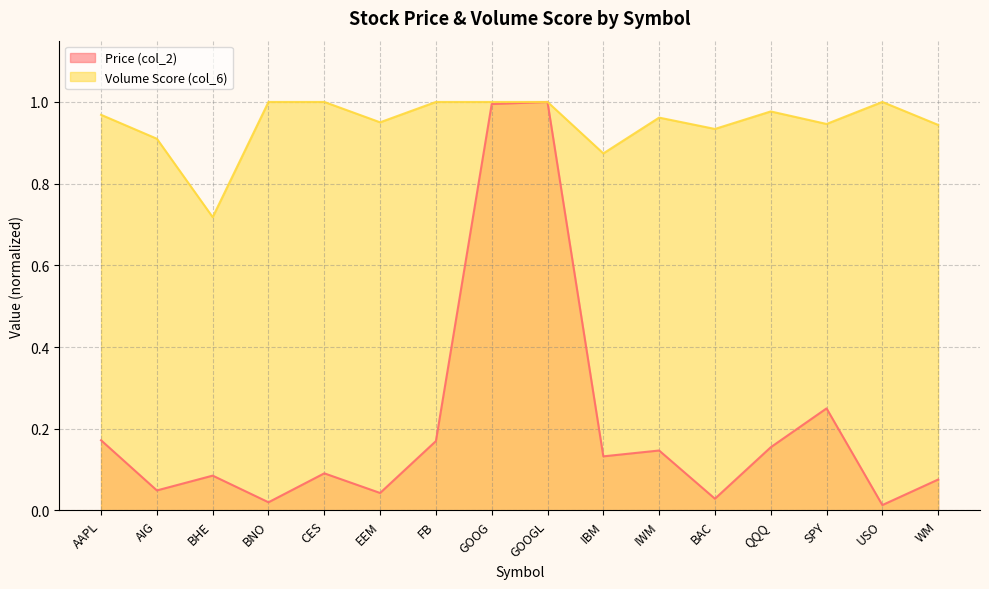

Rank the series at CES from highest to lowest value.

Volume Score (col_6), Price (col_2)